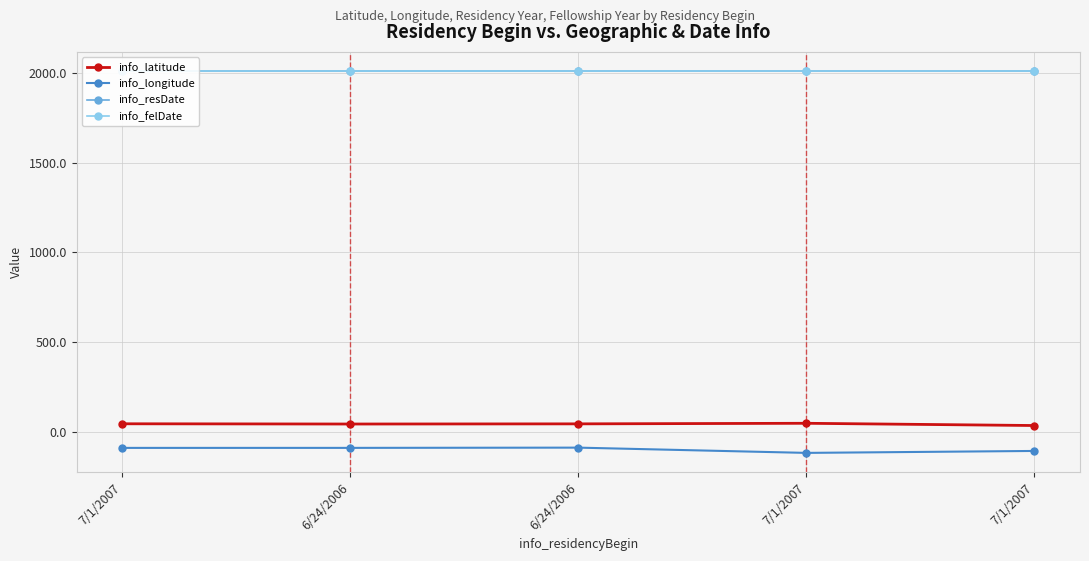

Reading left to right, list all the values displayed in this chart.

info_latitude: 44.9	43.6	44.5	47.7	35.2
info_longitude: -89.6	-89.5	-88.1	-117.4	-106.6
info_resDate: 2011.0	2011.0	2011.0	2011.0	2011.0
info_felDate: 2012.0	2012.0	2012.0	2012.0	2012.0